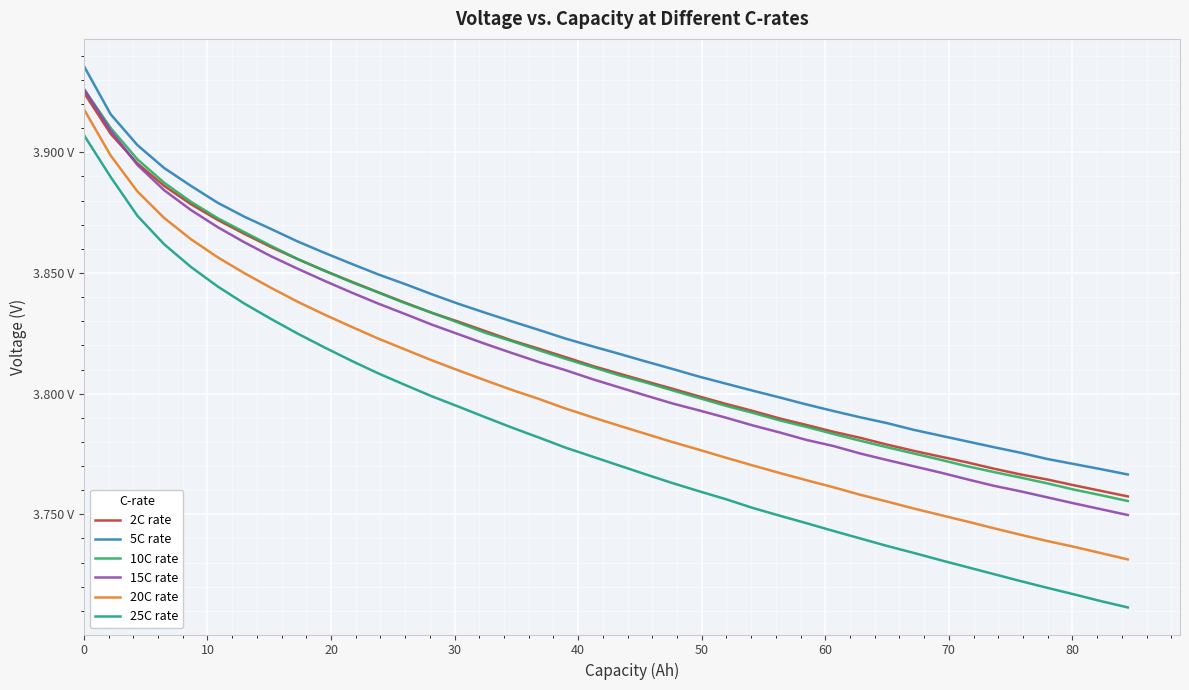

Which series has the largest range (max minus min)?

25C rate